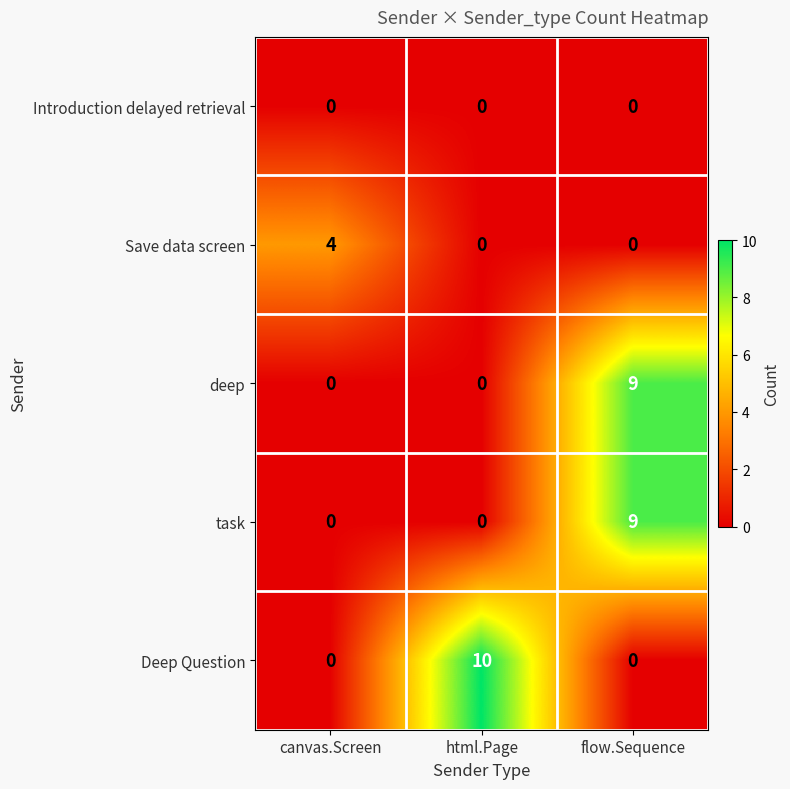

Reading left to right, list all the values displayed in this chart.

Introduction delayed retrieval: 0	0	0
Save data screen: 4	0	0
deep: 0	0	9
task: 0	0	9
Deep Question: 0	10	0